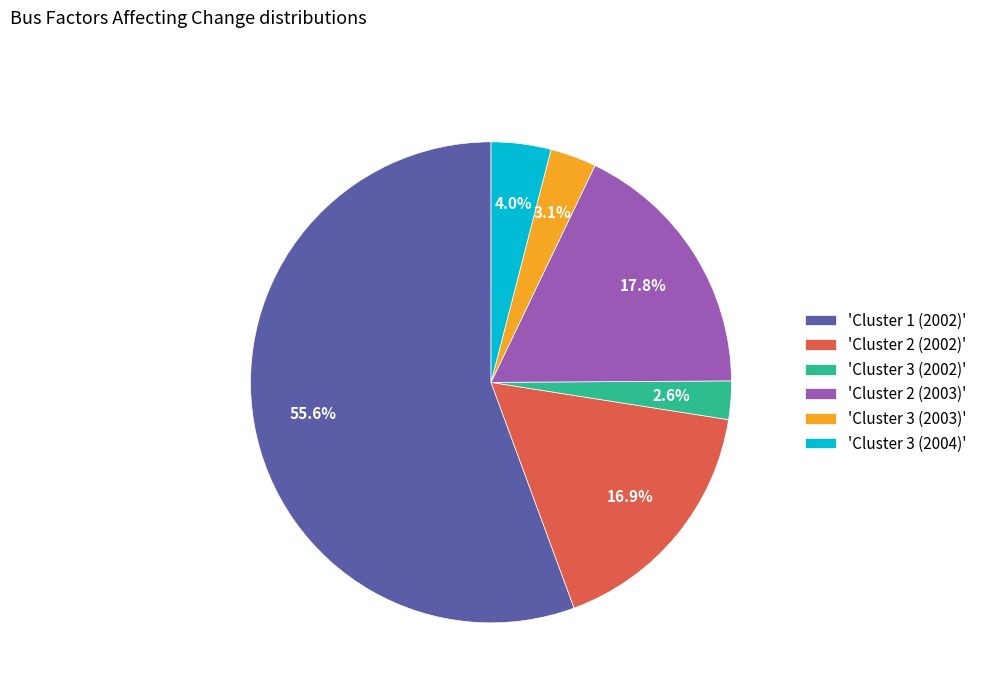

To the nearest percent, what is the average slice percentage?

17%